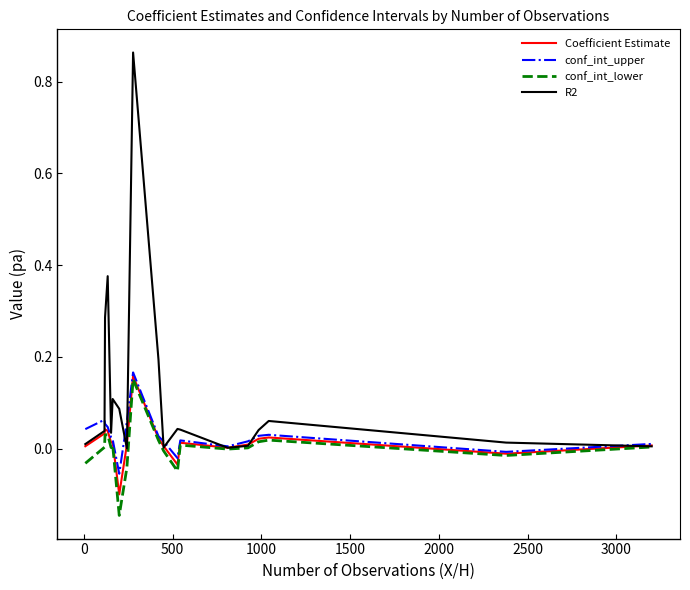

Which series has the largest total across all categories?

R2